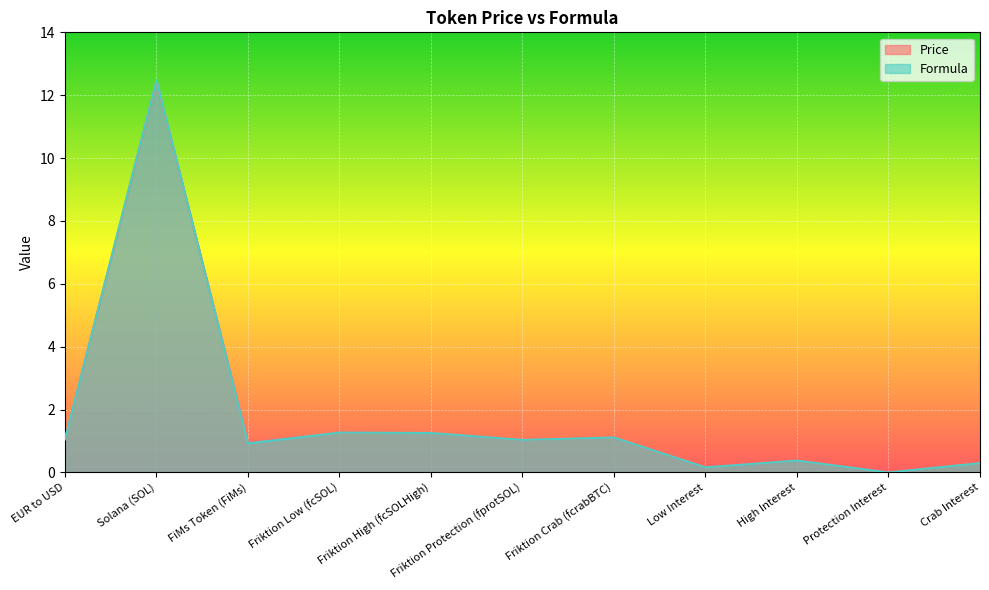

Which series has the largest range (max minus min)?

Formula